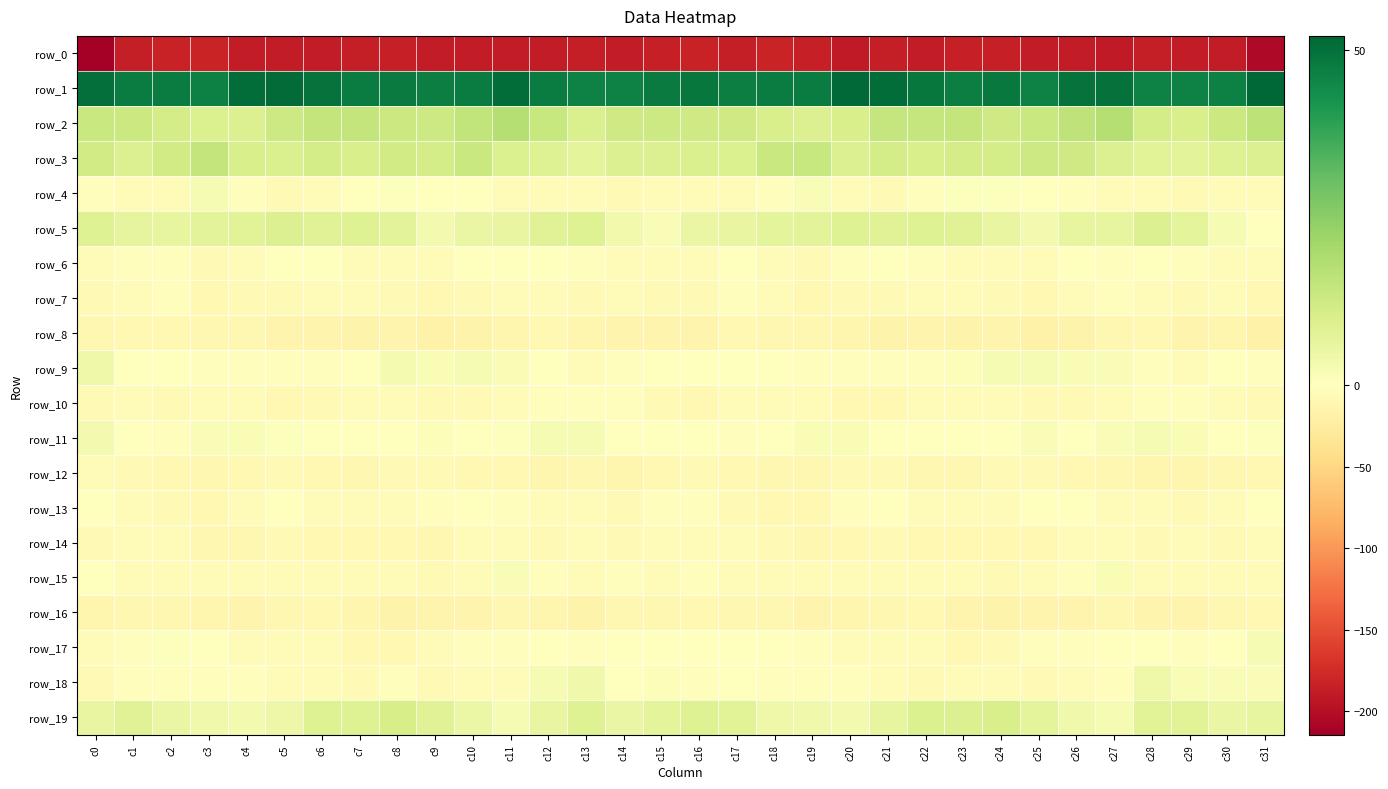

Reading left to right, extract all data points from this chart.

row_0: -214.6	-187.2	-183.8	-182.4	-189.0	-188.7	-187.8	-186.1	-185.4	-188.3	-188.9	-188.9	-189.1	-186.7	-189.4	-185.8	-183.1	-186.5	-181.7	-184.6	-190.2	-187.8	-187.8	-185.4	-186.1	-189.2	-188.1	-190.0	-187.7	-188.0	-189.2	-206.2
row_1: 50.3	47.5	47.5	46.4	50.5	51.2	49.6	47.4	47.8	47.1	47.5	50.8	47.4	46.0	46.0	47.7	48.6	47.0	47.2	47.6	51.4	50.7	48.4	47.2	48.3	46.1	49.5	50.0	46.1	46.2	46.4	52.1
row_2: 13.5	13.2	11.2	9.5	9.3	12.9	15.0	14.8	13.3	12.6	15.1	17.5	14.0	9.9	12.4	12.7	12.4	12.5	10.4	9.2	10.3	14.4	14.5	14.9	12.3	13.6	15.9	17.9	11.4	10.4	13.0	16.0
row_3: 12.0	9.1	12.1	14.9	10.6	10.2	11.2	10.5	11.9	11.0	13.6	9.5	8.9	7.2	9.1	9.0	9.9	9.5	13.6	14.1	9.3	11.3	10.3	11.1	11.3	12.7	12.4	9.2	8.1	7.6	8.8	9.2
row_4: -3.2	-5.5	-4.3	2.1	-3.2	-7.7	-4.3	0.4	0.7	0.0	-1.0	-5.1	-5.1	-5.5	-7.2	-5.6	-5.3	-6.2	-1.7	1.5	-5.8	-7.1	-2.1	0.6	0.6	0.1	-2.3	-5.9	-4.7	-6.9	-6.6	-6.6
row_5: 8.8	6.9	6.1	7.7	8.0	9.0	8.3	8.9	7.4	2.9	5.5	5.8	8.4	8.7	3.5	1.6	5.5	5.9	6.9	7.5	8.9	8.5	8.7	8.5	5.8	3.2	6.2	6.1	9.3	7.0	2.0	0.3
row_6: -6.1	-2.7	-2.8	-8.4	-4.9	-1.1	-1.1	-6.1	-6.4	-6.1	-1.3	-1.6	-1.0	-2.2	-4.0	-6.3	-4.8	-1.6	-5.1	-8.1	-3.1	-0.4	-2.9	-6.6	-6.3	-4.6	-0.5	-2.2	-0.6	-3.0	-4.9	-5.8
row_7: -8.2	-4.6	-2.9	-8.9	-8.0	-7.8	-4.7	-5.3	-7.3	-8.9	-7.8	-3.9	-4.4	-6.9	-5.6	-7.1	-8.3	-2.9	-5.1	-9.2	-8.0	-7.1	-3.8	-6.2	-7.7	-9.2	-6.3	-3.2	-5.4	-6.9	-5.2	-8.9
row_8: -11.5	-9.8	-9.3	-11.4	-11.2	-14.8	-13.7	-15.4	-14.7	-16.8	-16.3	-12.7	-9.5	-12.7	-13.6	-14.3	-14.8	-9.1	-10.3	-11.3	-12.2	-15.4	-13.5	-15.4	-15.0	-17.3	-15.2	-11.0	-9.8	-14.3	-12.9	-18.0
row_9: 4.4	0.3	-0.8	-2.0	-2.9	-2.0	-2.0	-1.0	2.8	1.8	2.3	1.7	-0.7	-3.9	-2.4	-1.0	-0.3	-0.4	-1.2	-2.4	-2.4	-2.3	-2.0	1.0	2.4	2.4	1.9	1.3	-2.1	-4.2	-1.6	-2.5
row_10: -7.4	-6.4	-6.9	-4.5	-6.5	-9.5	-7.0	-6.0	-3.8	-7.7	-7.9	-4.9	-1.9	-2.7	-3.1	-7.5	-9.2	-6.6	-6.4	-4.2	-8.4	-8.9	-6.5	-5.0	-4.7	-8.2	-7.1	-3.4	-1.9	-3.1	-3.8	-7.7
row_11: 3.1	0.1	-2.1	1.4	2.0	0.8	-0.4	-0.3	0.1	0.9	0.4	0.5	2.3	2.3	-0.0	-1.0	-0.1	-1.9	-0.7	1.9	1.9	0.1	-0.5	0.0	0.0	1.4	-0.2	1.5	2.2	1.9	-0.6	0.7
row_12: -5.1	-7.4	-9.2	-10.8	-9.5	-7.0	-9.7	-10.9	-7.7	-6.9	-8.4	-9.9	-12.5	-11.7	-12.4	-9.9	-8.3	-8.4	-10.1	-10.4	-8.4	-7.4	-11.2	-10.1	-6.9	-7.1	-8.9	-11.1	-12.4	-12.1	-11.3	-8.9
row_13: -1.0	-6.5	-8.3	-9.2	-5.4	-0.1	-4.0	-6.0	-5.8	-2.7	0.2	-2.9	-4.4	-6.7	-6.8	-1.9	-2.4	-7.8	-8.6	-8.7	-2.7	-0.5	-5.9	-6.1	-5.2	-0.7	-0.8	-3.8	-4.9	-7.6	-4.7	-1.2
row_14: -6.7	-3.4	-6.7	-10.3	-10.6	-8.1	-9.0	-9.4	-8.8	-10.1	-6.5	-5.9	-7.7	-6.6	-7.4	-6.4	-4.1	-3.6	-8.3	-11.0	-9.7	-7.6	-10.0	-8.6	-9.6	-8.7	-5.8	-6.6	-7.5	-6.6	-7.4	-4.5
row_15: -0.6	-4.8	-5.4	-6.0	-4.8	-5.6	-4.6	-3.6	-6.3	-6.9	-3.7	1.3	-1.7	-4.5	-3.0	-3.6	-2.5	-4.9	-5.7	-5.4	-5.0	-5.4	-4.4	-4.0	-7.6	-5.5	-2.0	1.8	-3.8	-3.8	-3.8	-5.8
row_16: -12.7	-11.2	-10.5	-12.4	-13.9	-10.5	-9.5	-12.2	-16.6	-14.7	-13.8	-11.3	-12.0	-15.7	-11.6	-10.1	-8.9	-10.4	-10.9	-13.6	-12.5	-10.5	-9.4	-14.5	-16.4	-13.8	-13.6	-10.3	-13.9	-14.8	-10.8	-8.8
row_17: -4.9	-2.3	0.6	-0.8	-3.7	-3.8	-4.0	-8.9	-8.6	-4.7	-1.9	-2.1	-0.5	-2.4	-0.8	0.1	-0.6	-0.7	0.3	-2.2	-3.7	-4.0	-5.1	-10.0	-7.1	-2.9	-2.4	-1.5	-1.0	-2.4	0.1	2.1
row_18: -6.9	-3.1	-1.8	-2.6	-2.6	-3.8	-6.3	-7.0	-3.1	-6.8	-4.9	-3.6	2.3	3.7	0.3	1.0	-3.2	-1.5	-2.7	-2.2	-3.0	-4.6	-7.1	-5.5	-3.7	-6.7	-4.4	-2.5	4.4	1.8	1.4	1.3
row_19: 6.0	8.2	5.6	3.8	3.0	4.8	8.8	8.8	10.7	8.3	5.3	2.1	5.7	8.9	5.3	7.0	8.8	8.1	4.4	3.7	3.0	6.4	9.4	9.1	10.6	7.1	3.9	2.4	8.0	7.8	5.3	6.3